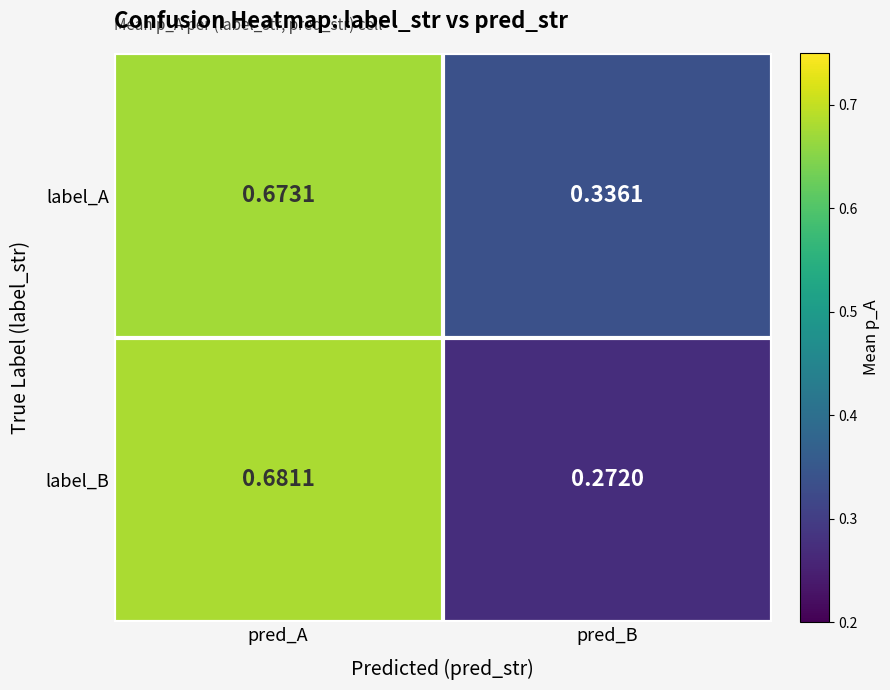

Which series has the largest total across all categories?

label_A